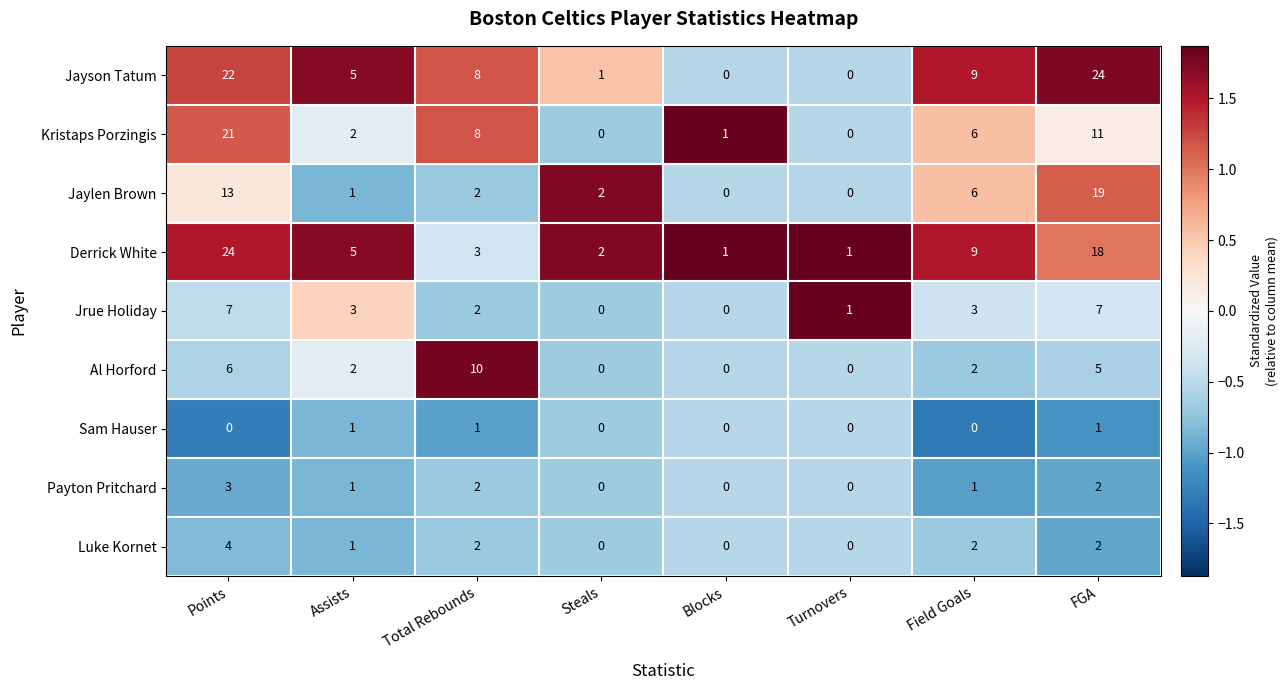

What is the total value across all series at Assists?

21